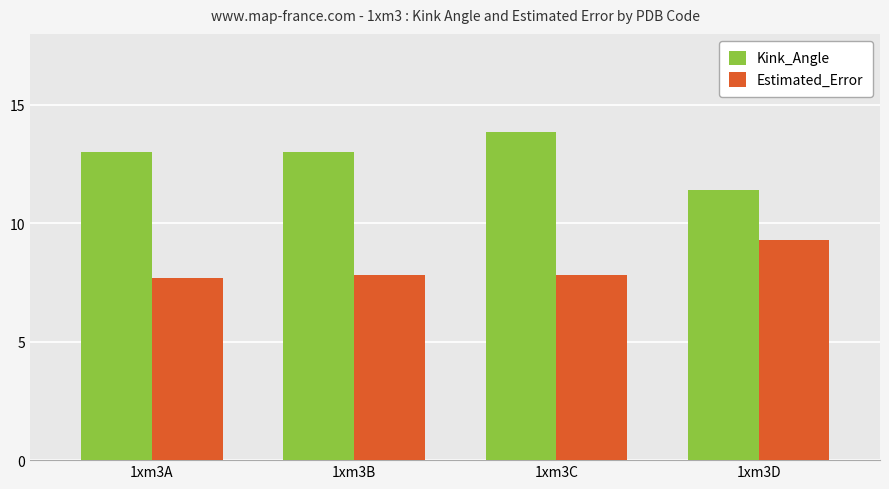

Rank the series at 1xm3D from highest to lowest value.

Kink_Angle, Estimated_Error